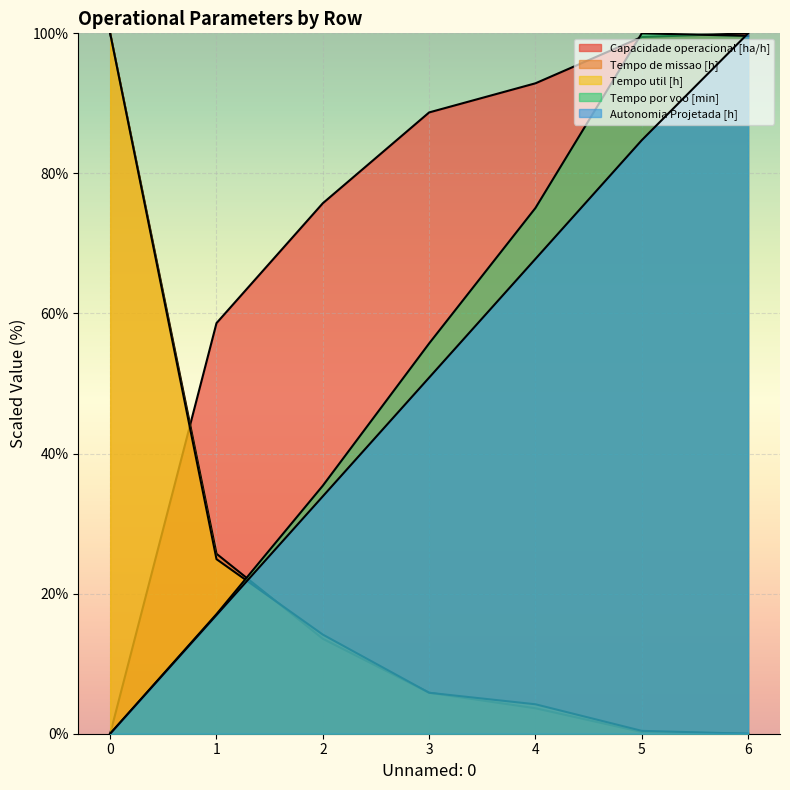

Reading left to right, extract all data points from this chart.

Capacidade operacional [ha/h]: 0=0.0	1=58.6	2=75.7	3=88.7	4=92.9	5=99.5	6=100.0
Tempo de missao [h]: 0=100.0	1=25.7	2=13.6	3=5.9	4=3.6	5=0.2	6=0.0
Tempo util [h]: 0=100.0	1=24.9	2=14.2	3=5.8	4=4.2	5=0.4	6=0.0
Tempo por voo [min]: 0=0.0	1=17.1	2=35.4	3=55.7	4=75.1	5=100.0	6=99.6
Autonomia Projetada [h]: 0=0.0	1=16.9	2=33.9	3=50.8	4=67.8	5=84.7	6=100.0